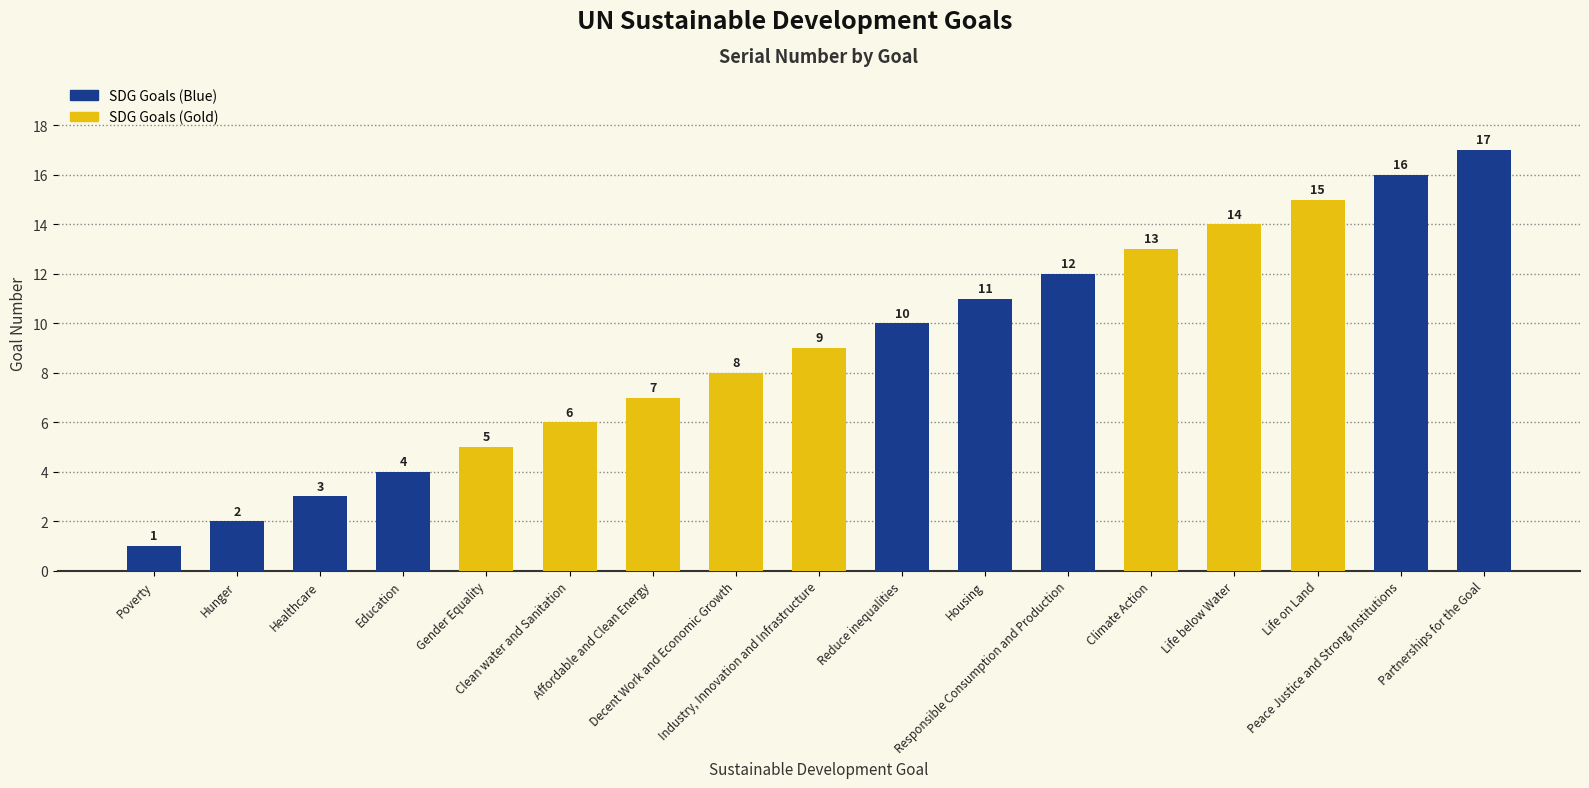

The value at Life on Land is 23. True or false?

False